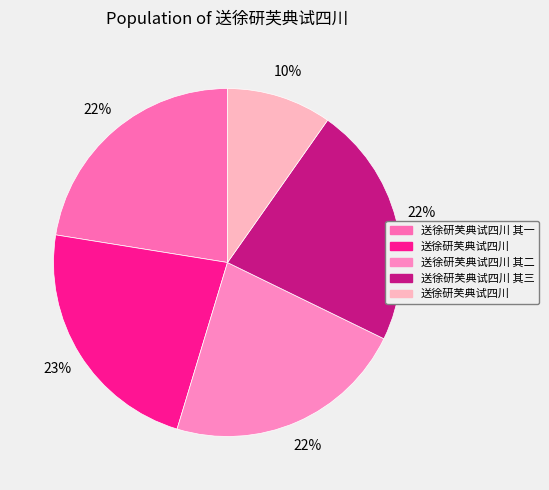

To the nearest percent, what is the average slice percentage?

20%